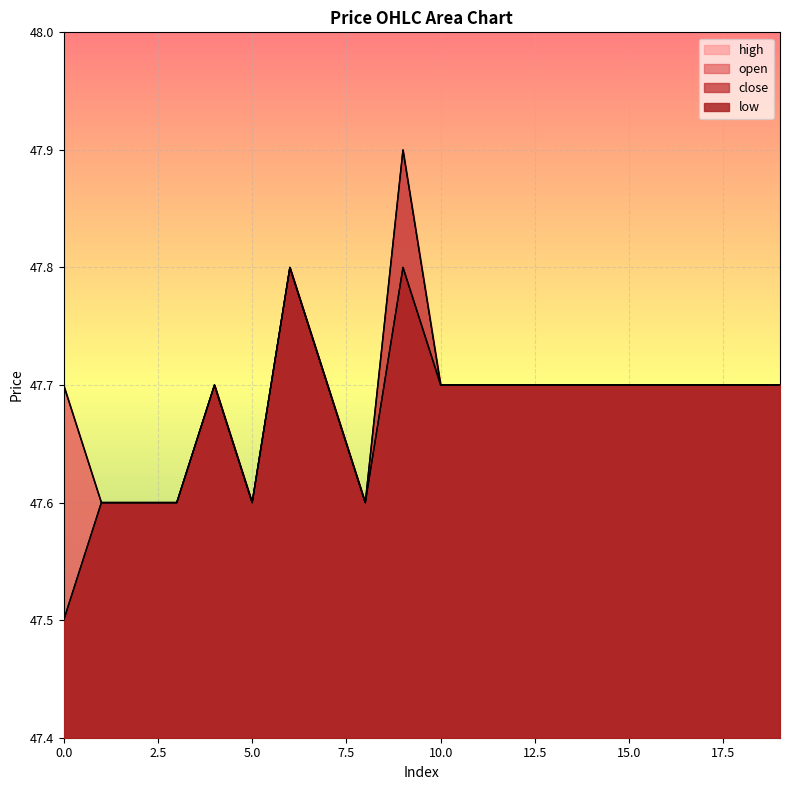

The value of open at 11 is 47.7. True or false?

True